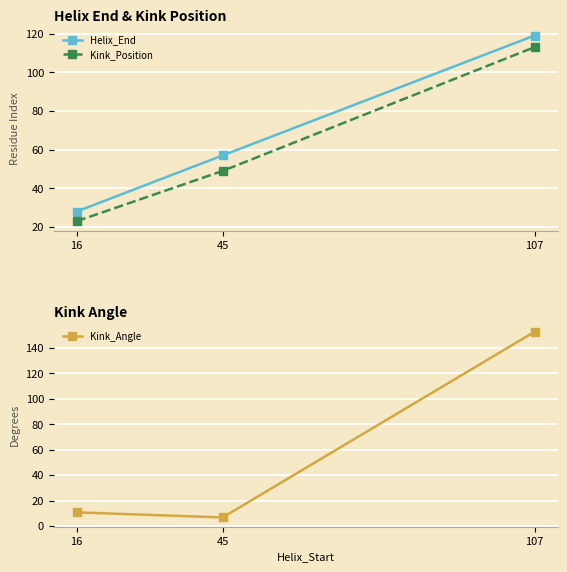

Does the chart display data point markers on the line(s)?

Yes